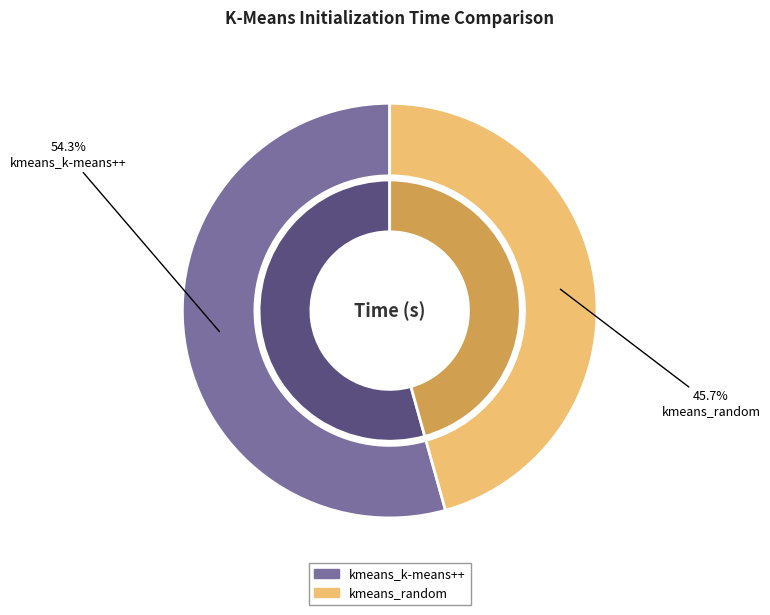

Approximately how many times larger is the value at kmeans_random compared to kmeans_k-means++?

0.8